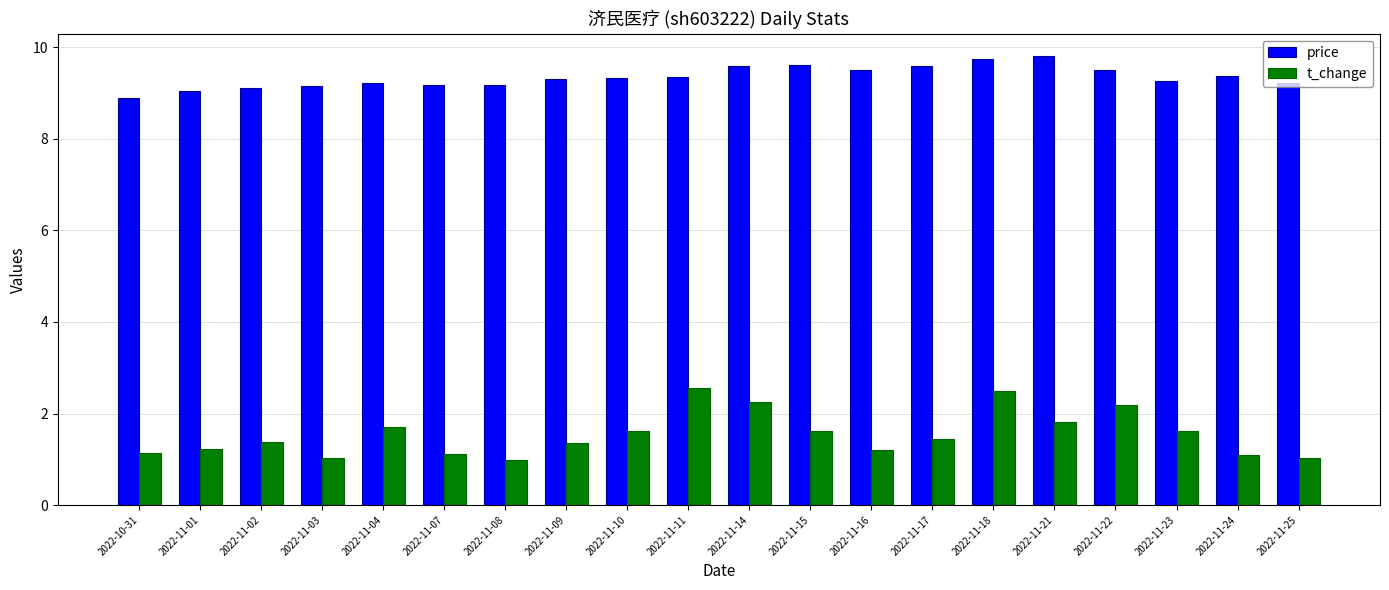

The t_change series shows 1.9 at 2022-11-17. True or false?

False